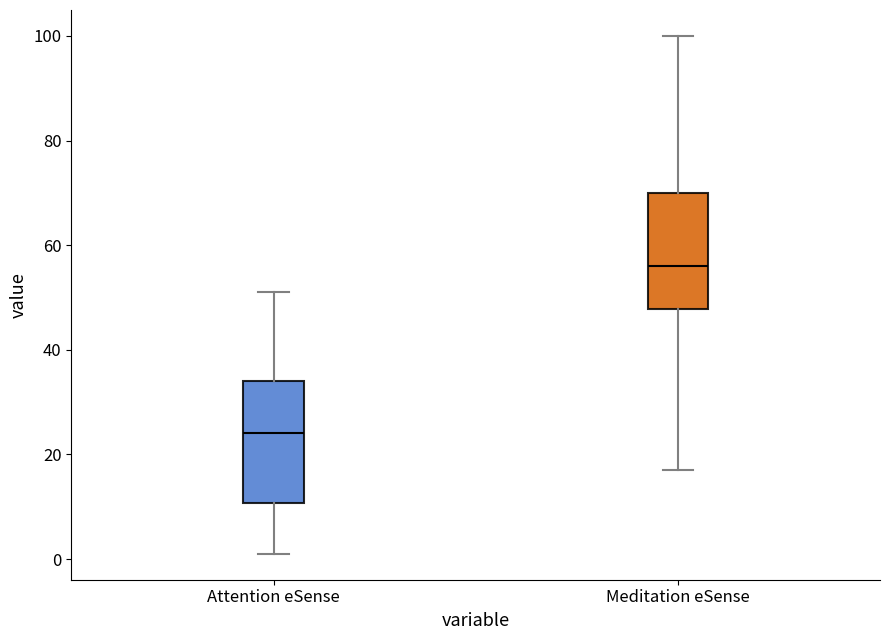

Where does the upper whisker of the box for Meditation eSense end on the y-axis? The values are not printed on the chart, so give them approximately, as read against the axis.

100